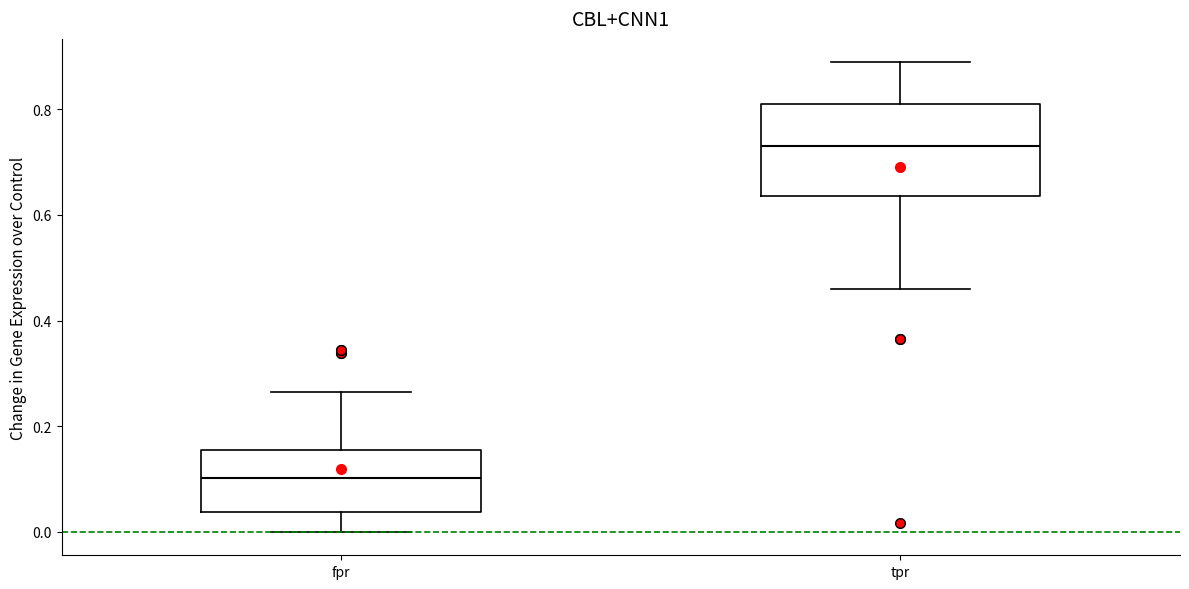

Reading left to right, transcribe this box plot: for each box, give where its median line is, the range the box spans, and where its two whiskers end, as read against the y-axis. The values are not printed on the chart, so give them approximately, as read against the axis.

fpr: median 0.10, box 0.04 to 0.16, whiskers 0.00 to 0.26
tpr: median 0.74, box 0.64 to 0.80, whiskers 0.46 to 0.88